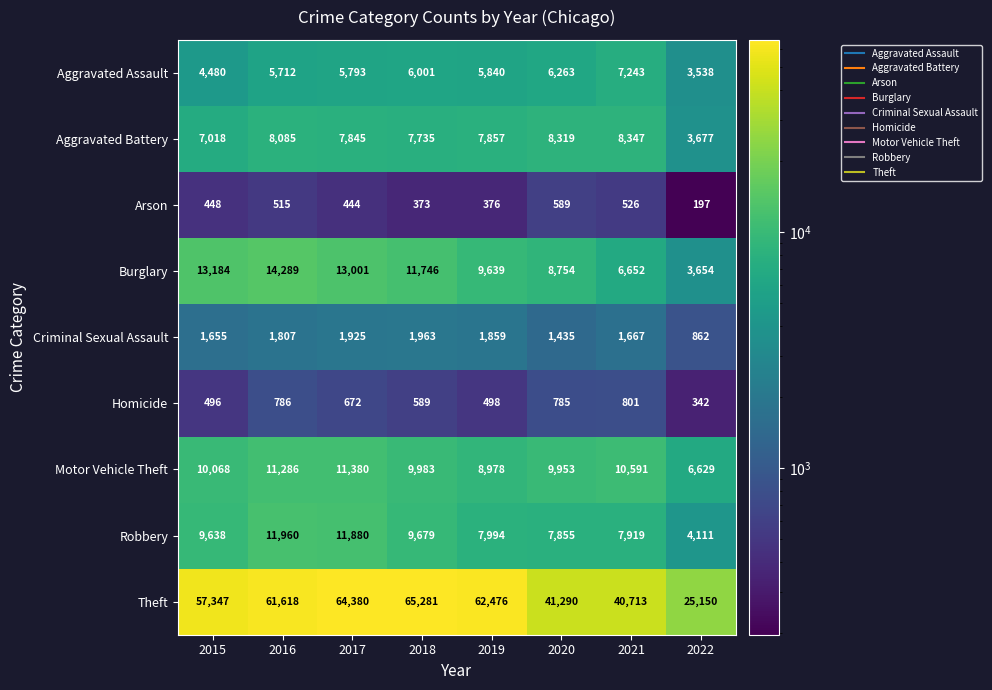

Where is Criminal Sexual Assault nearest to the value 1412?

2020